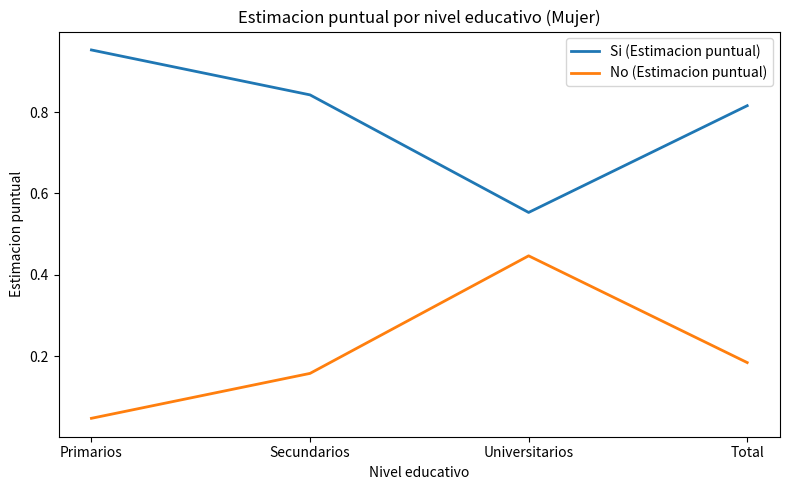

What is the spread (max minus min) of values at Secundarios?

0.7